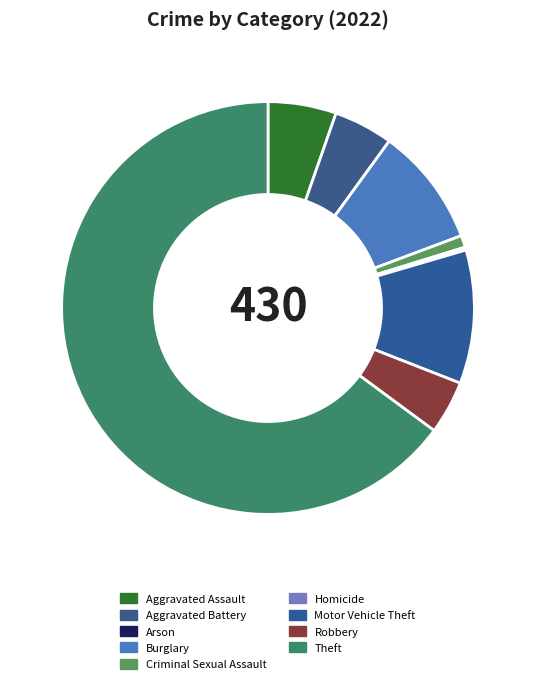

What is the change in value from Burglary to Homicide?

-39